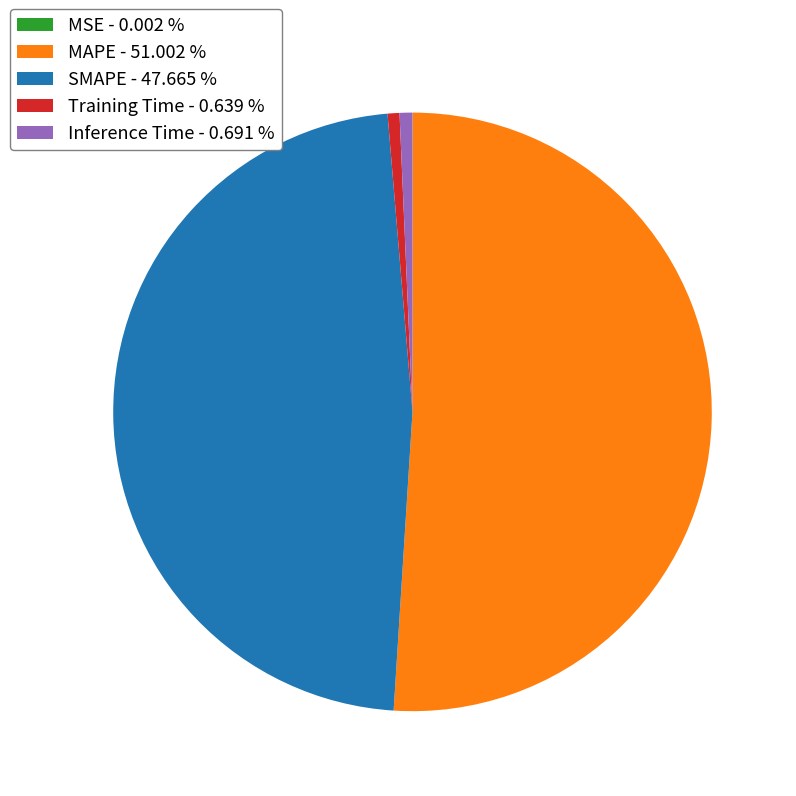

Is there any slice that represents more than half of the pie?

Yes